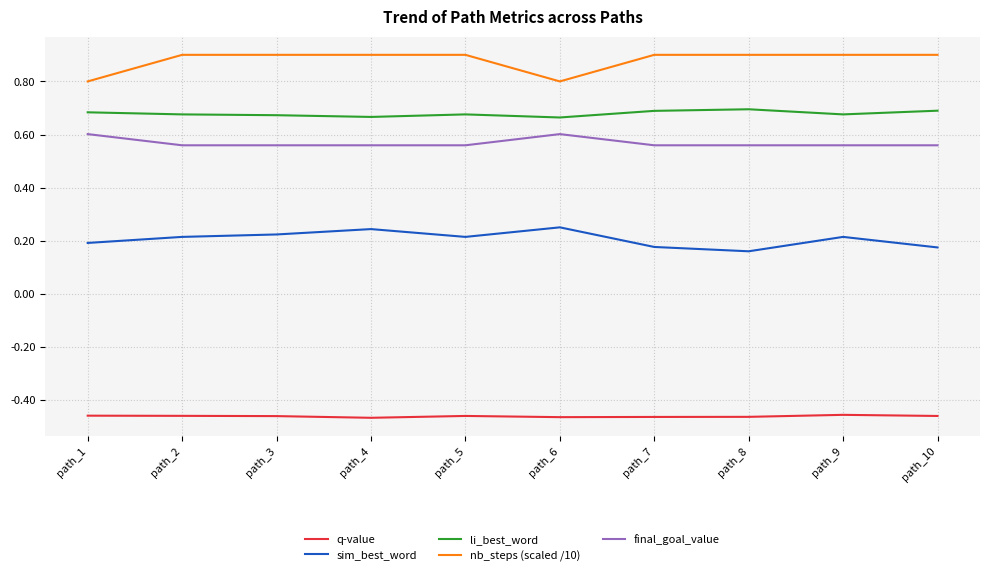

Is this an area chart (filled region under the line)?

No